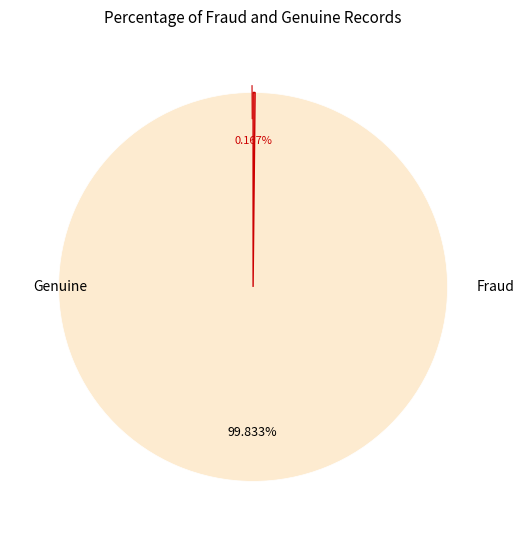

Is there a majority slice in this chart?

Yes